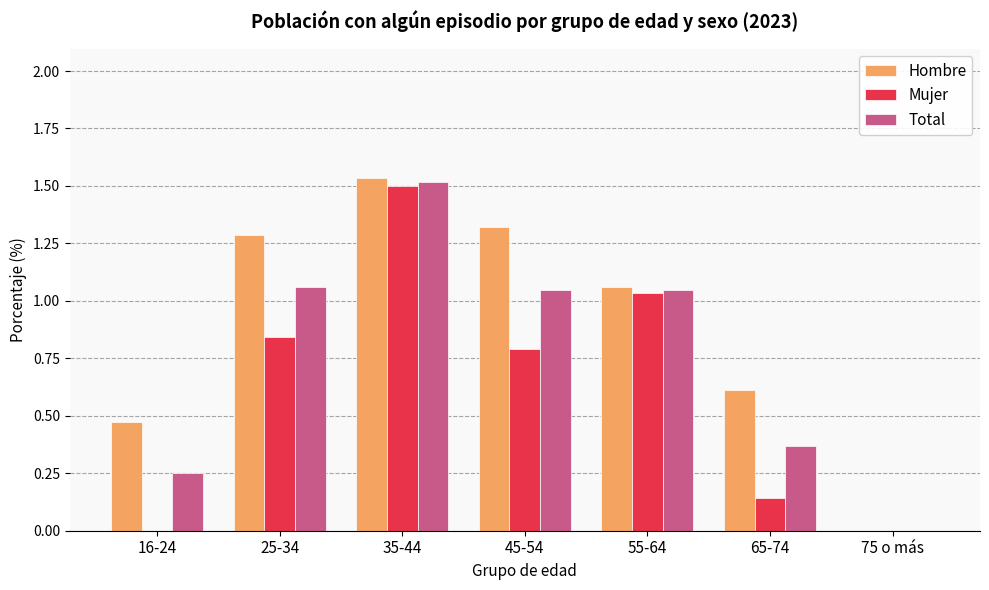

Between 35-44 and 45-54, which series saw the biggest shift?

Mujer